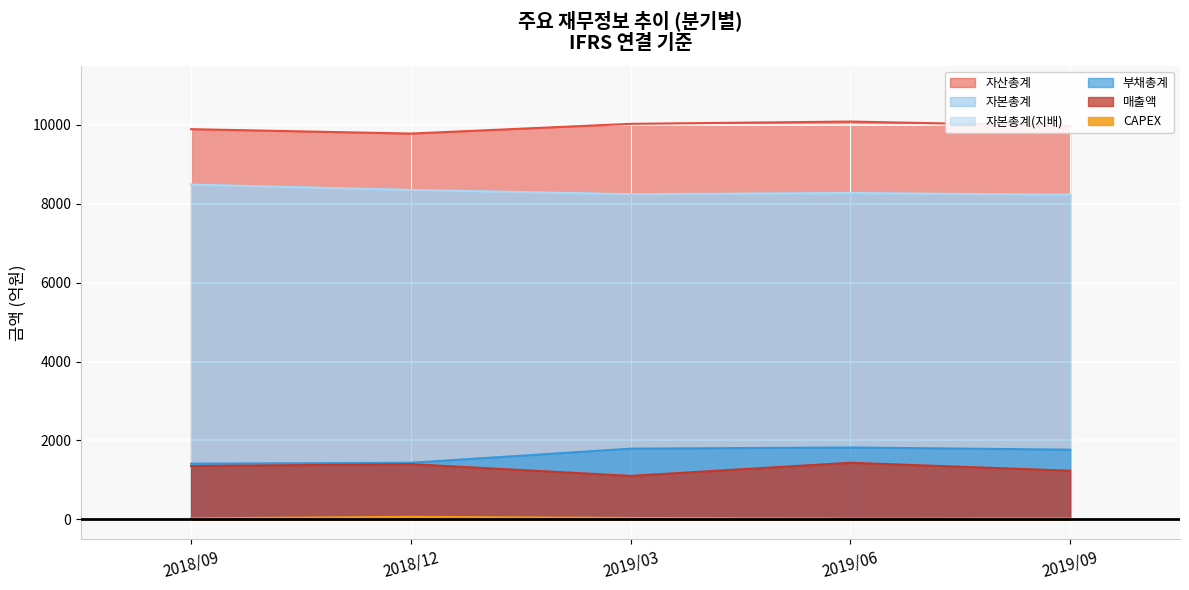

What is the sum of the 자산총계 values at 2018/09 and 2019/09?

19857